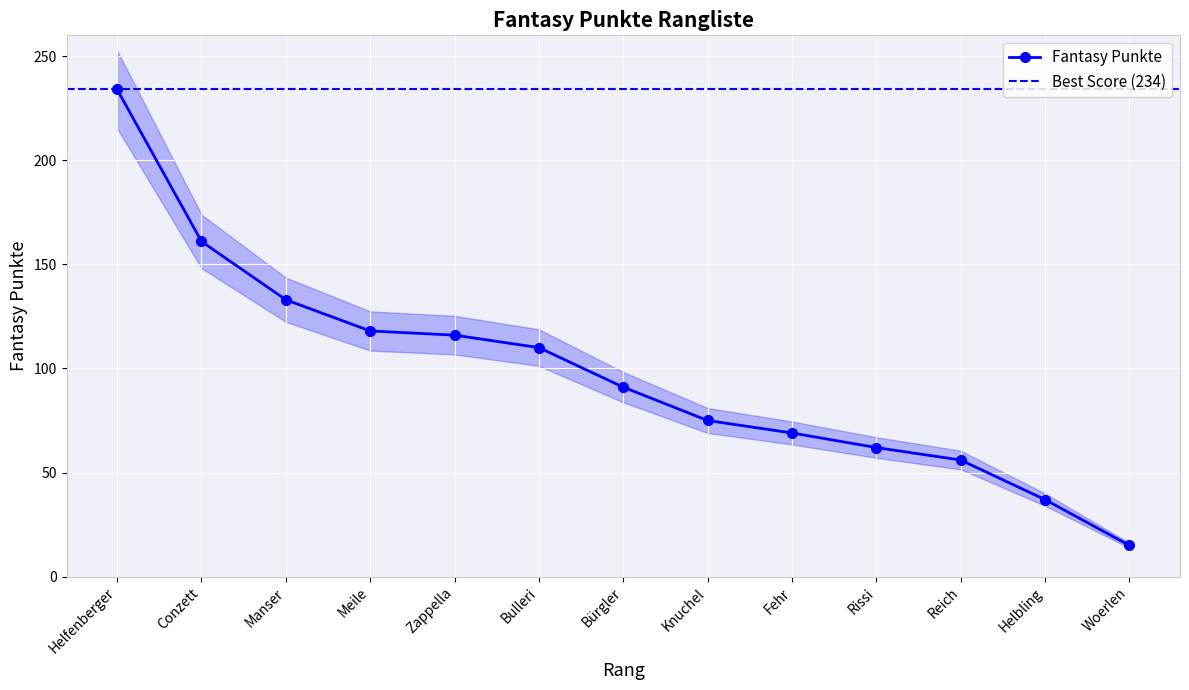

True or false: Fantasy Punkte has more than 2 points higher than both neighbors.

False